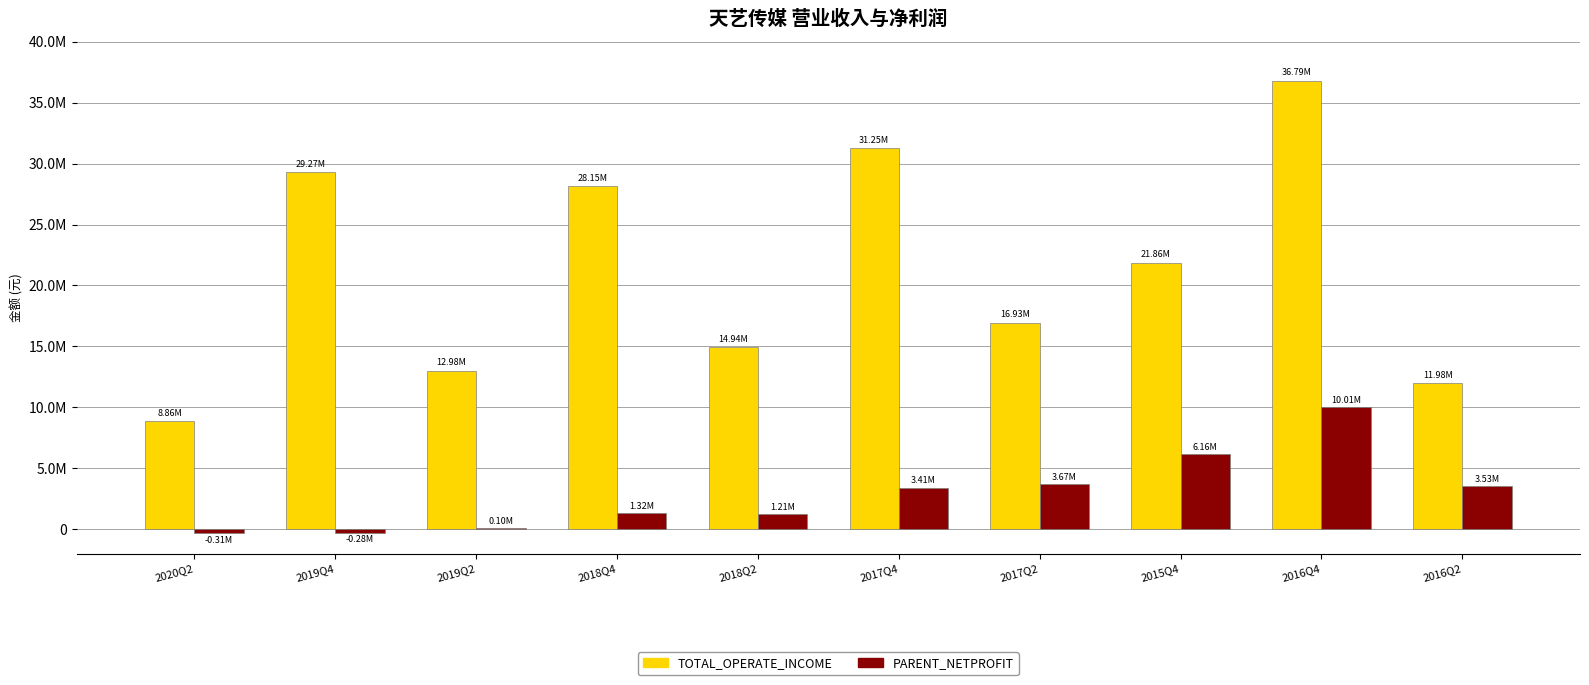

What is the label of the 9th bar from the right?

2019Q4